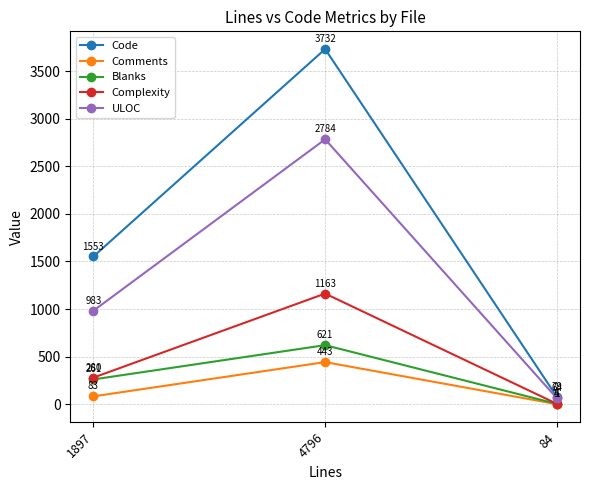

The value of Complexity at 4796 is 1163. True or false?

True